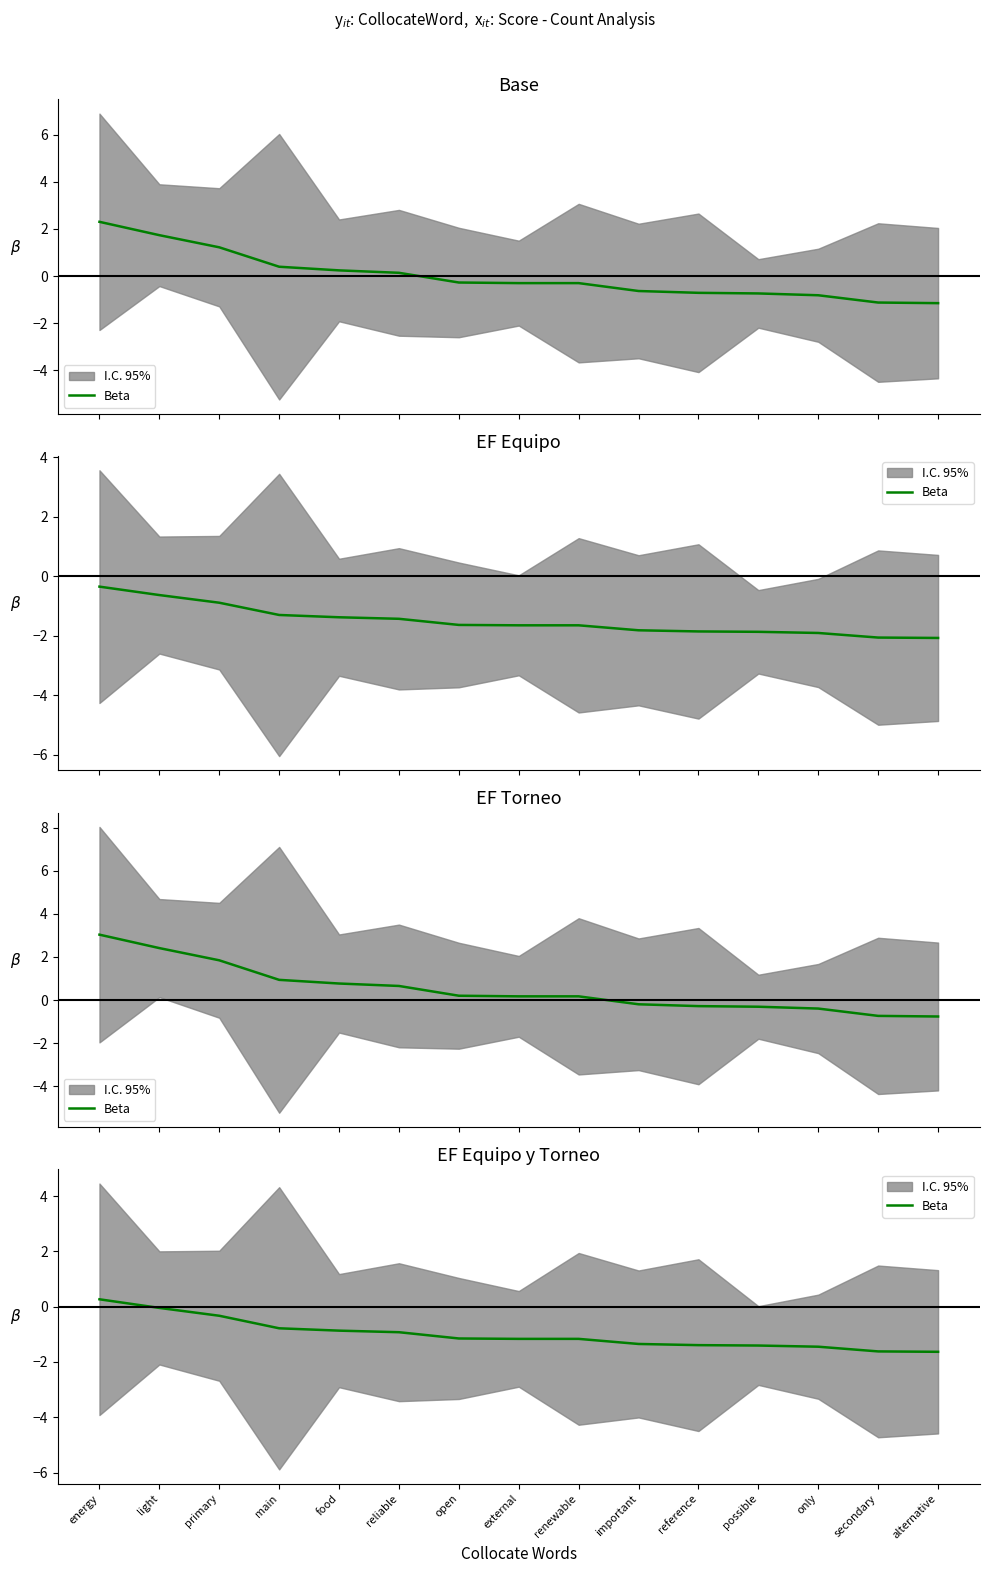

List the labels in order of value, smallest first.

alternative, secondary, only, possible, reference, important, external, renewable, open, reliable, food, main, primary, light, energy